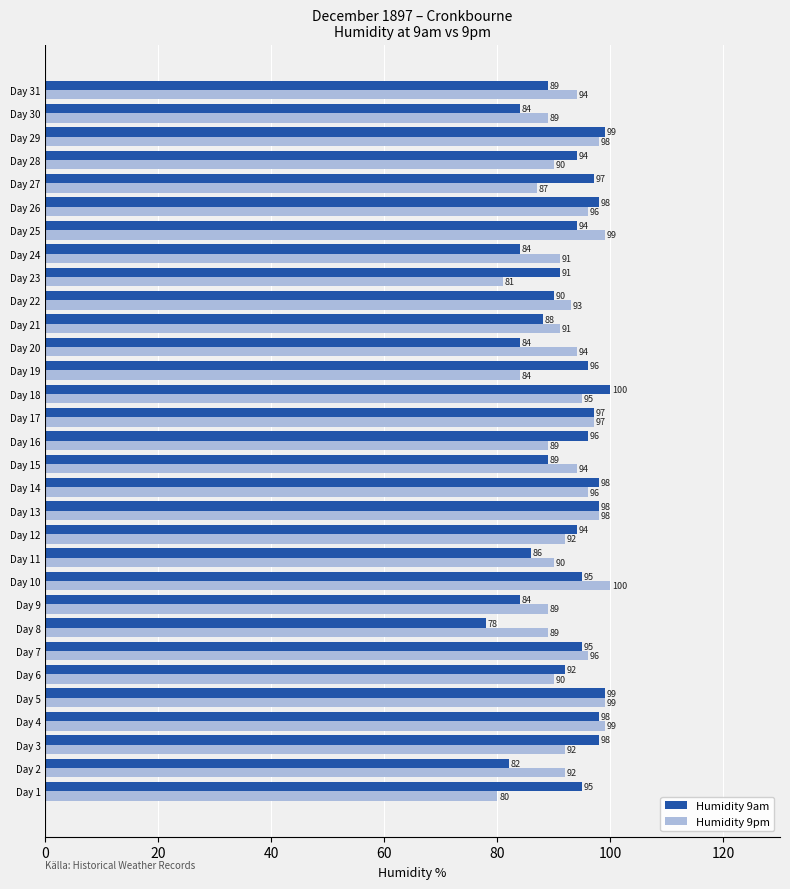

What is the maximum value for Humidity 9pm?

100